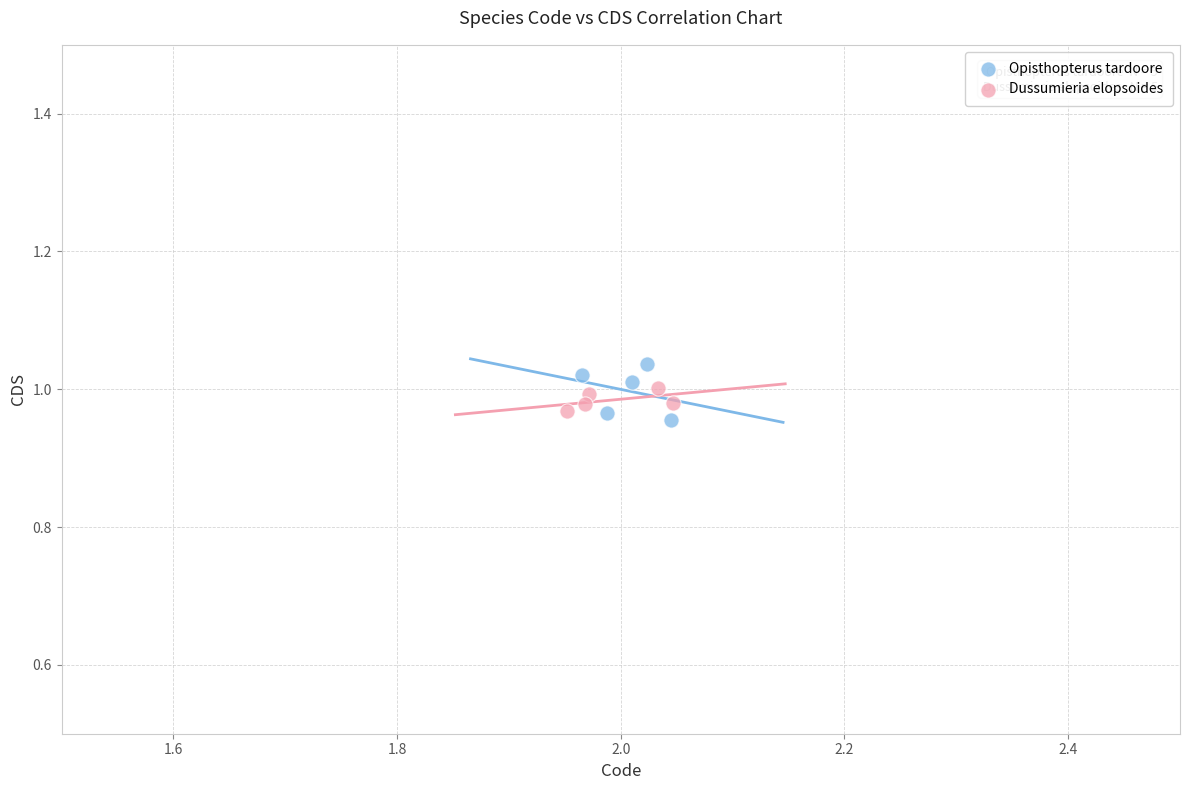

Which series has the largest Y range (max minus min)?

Opisthopterus tardoore